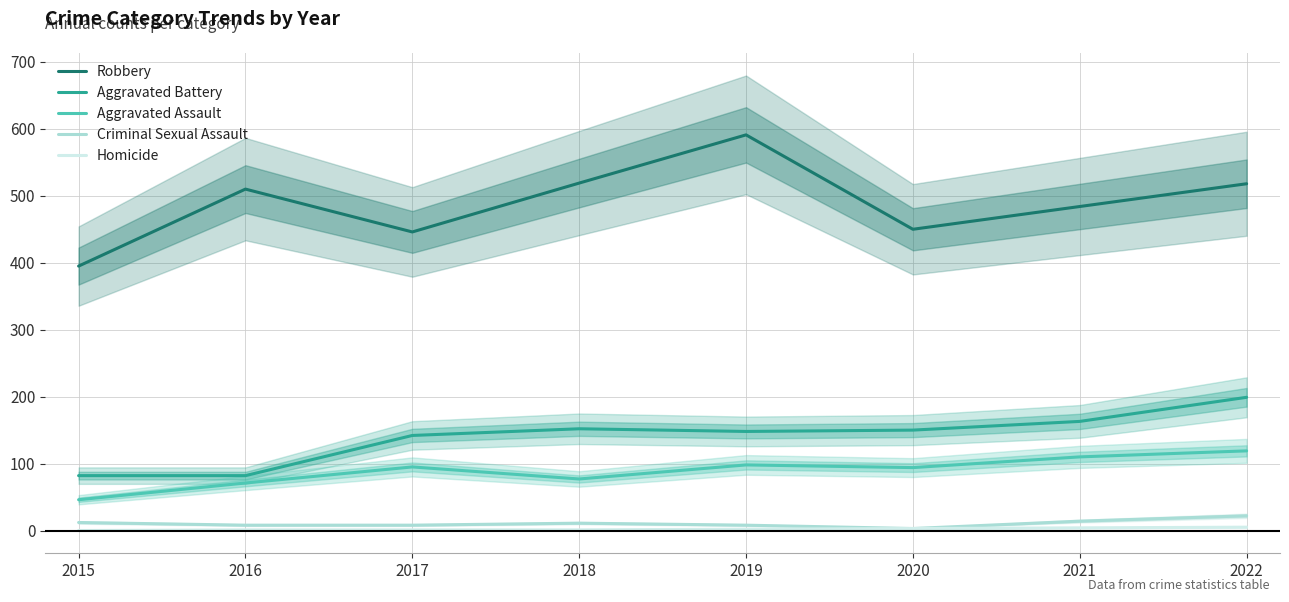

Reading left to right, what are all the values shown in this chart?

Robbery: 395	510	446	519	591	450	484	518
Aggravated Battery: 82	82	142	152	148	150	163	199
Aggravated Assault: 46	71	95	77	98	94	110	119
Criminal Sexual Assault: 12	8	8	11	8	3	14	22
Homicide: 0	1	1	1	2	3	4	5